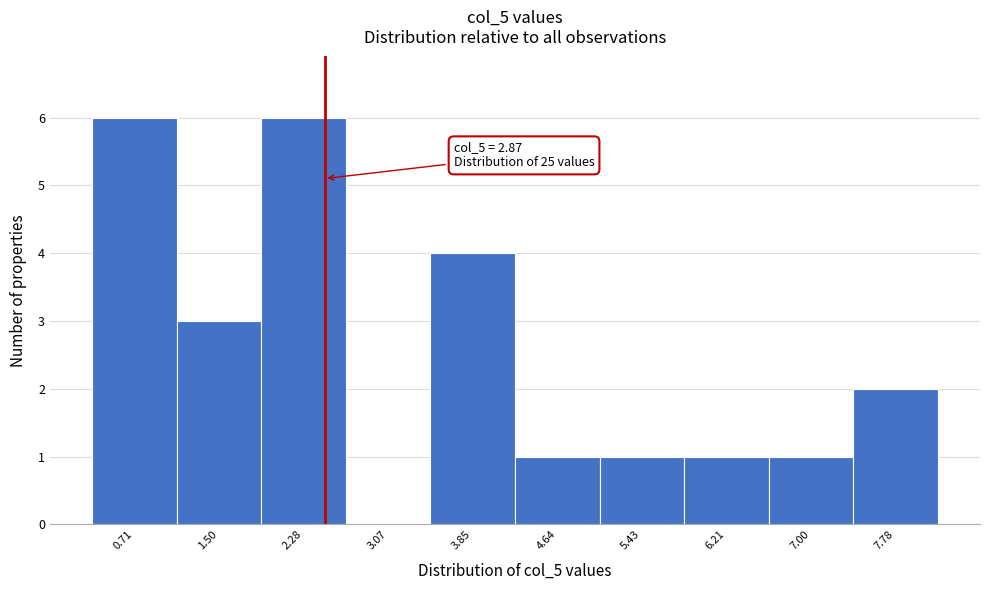

Reading left to right, what are all the values shown in this chart?

0.71=6	1.50=3	2.28=6	3.07=0	3.85=4	4.64=1	5.43=1	6.21=1	7.00=1	7.78=2